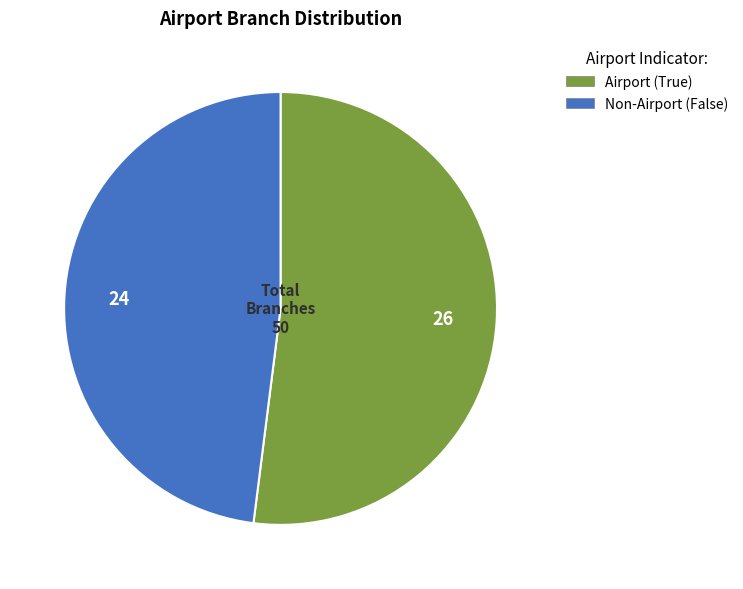

Rank the categories by value from lowest to highest.

Non-Airport (False), Airport (True)